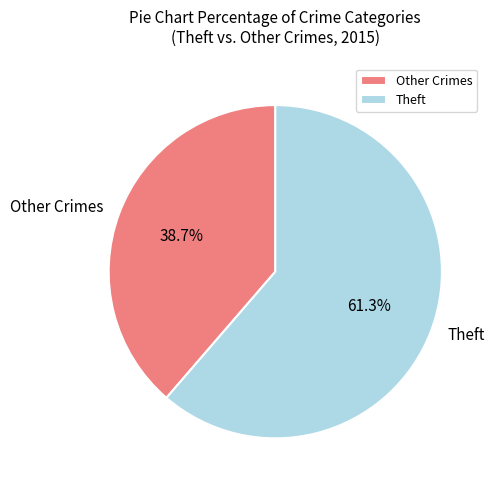

Which category has the biggest portion of the pie?

Theft